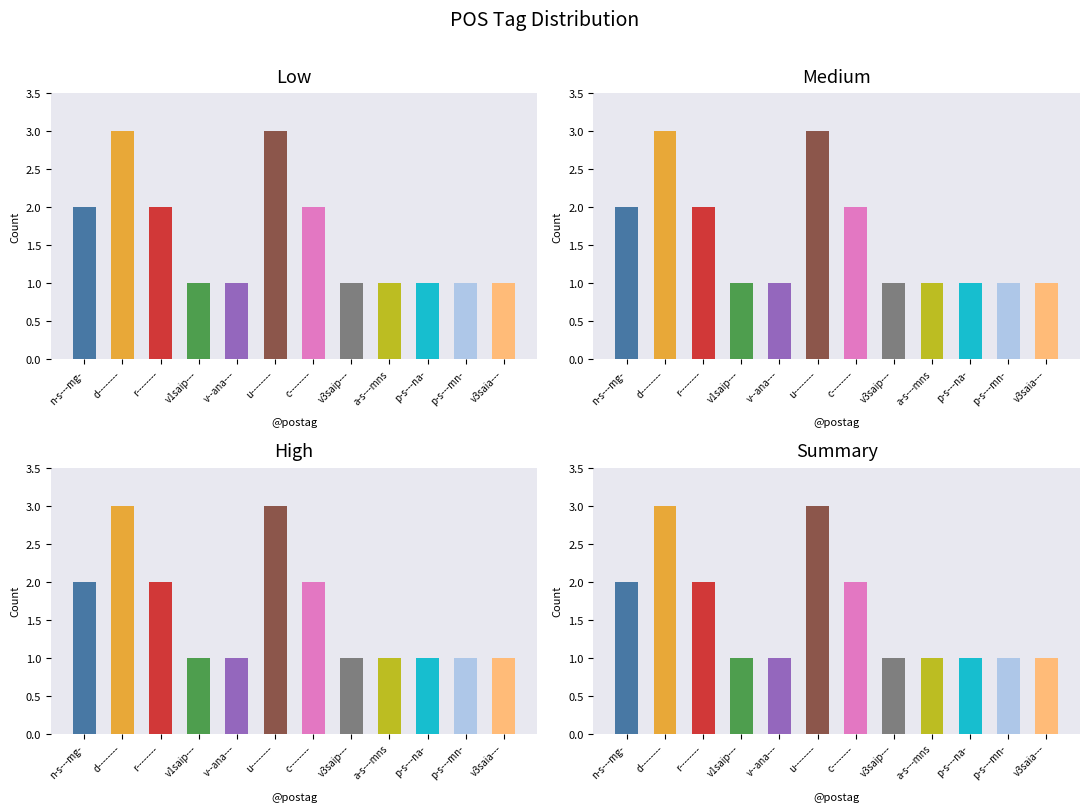

Are the bars horizontal?

No